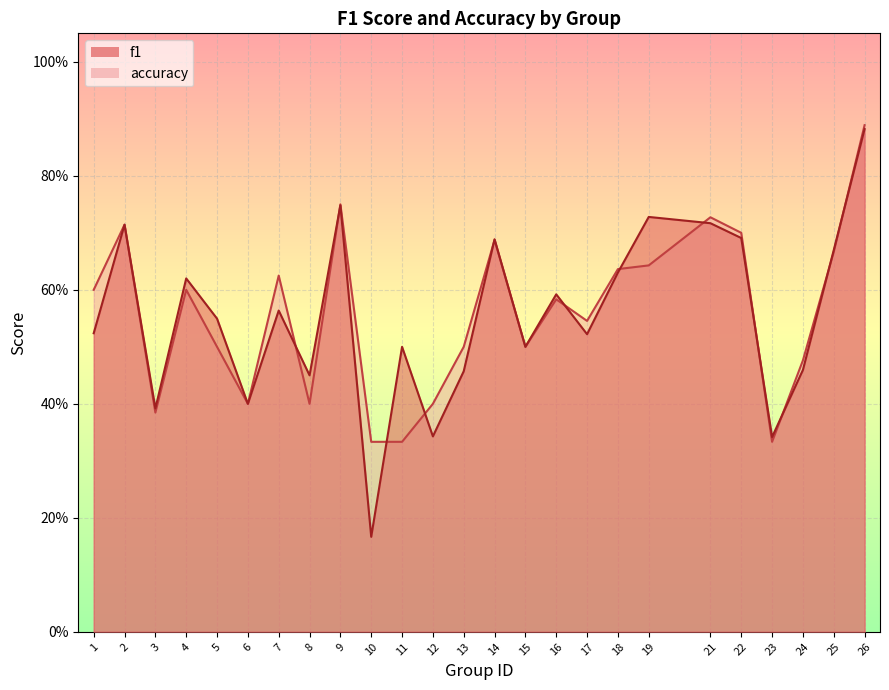

How many lines are shown in the chart?

2